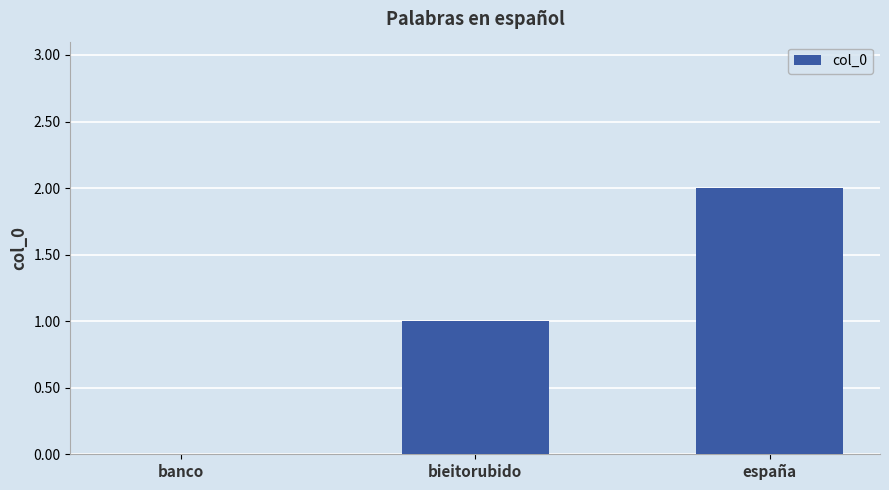

Between bieitorubido and banco, which is larger?

bieitorubido